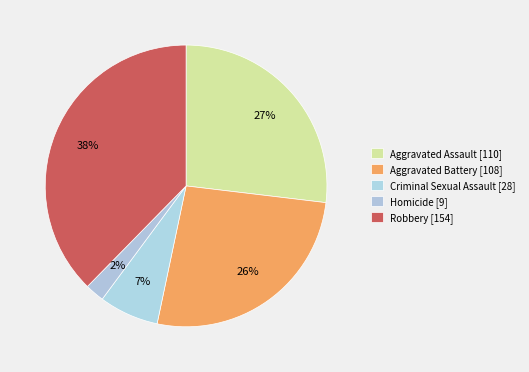

To the nearest percent, what is the combined percentage of Aggravated Battery and Homicide?

29%